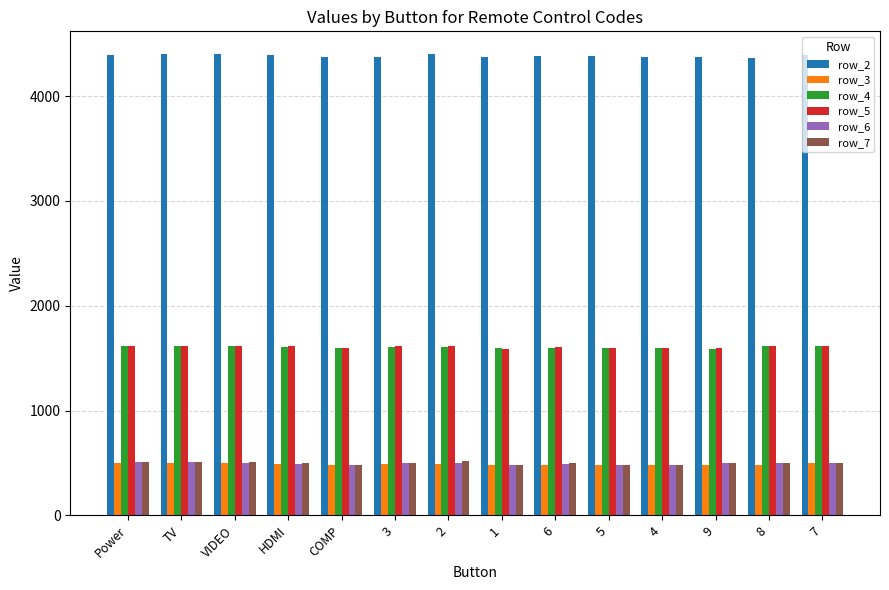

What is the value of the row_2 bar at the 11th from the left?

4375